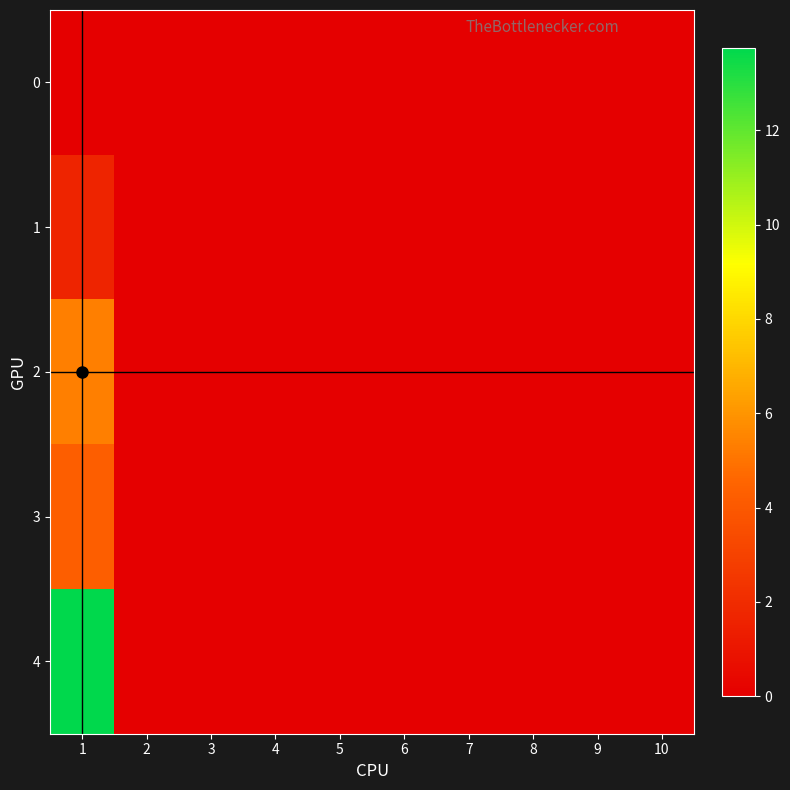

Reading left to right, extract all data points from this chart.

0: 1=0.0	2=0.0	3=0.0	4=0.0	5=0.0	6=0.0	7=0.0	8=0.0	9=0.0	10=0.0
1: 1=1.6	2=0.0	3=0.0	4=0.0	5=0.0	6=0.0	7=0.0	8=0.0	9=0.0	10=0.0
2: 1=5.3	2=0.0	3=0.0	4=0.0	5=0.0	6=0.0	7=0.0	8=0.0	9=0.0	10=0.0
3: 1=4.3	2=0.0	3=0.0	4=0.0	5=0.0	6=0.0	7=0.0	8=0.0	9=0.0	10=0.0
4: 1=13.8	2=0.0	3=0.0	4=0.0	5=0.0	6=0.0	7=0.0	8=0.0	9=0.0	10=0.0